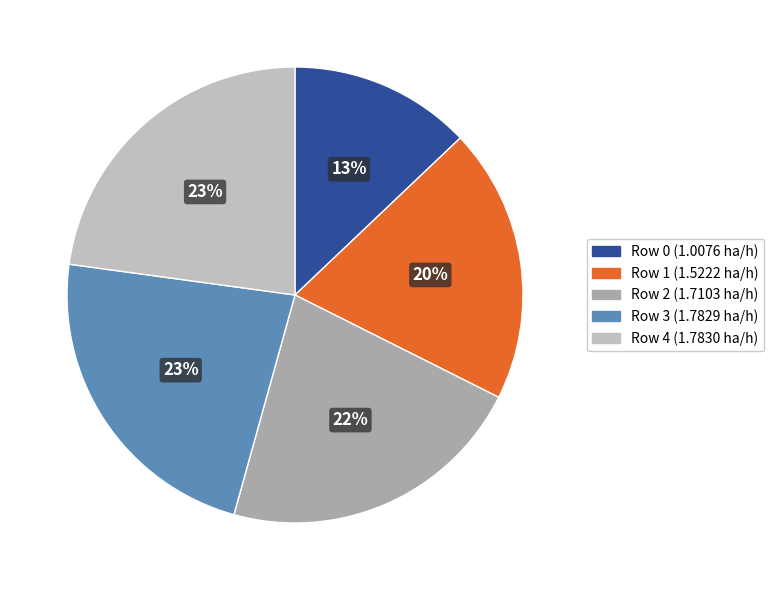

To the nearest percent, what is the combined percentage of Row 2 and Row 4?

45%